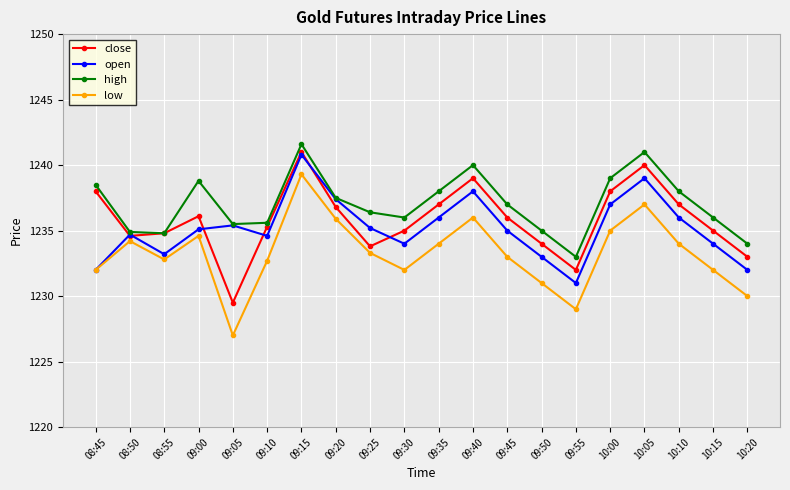

What is the label of the 8th point from the right?

09:45